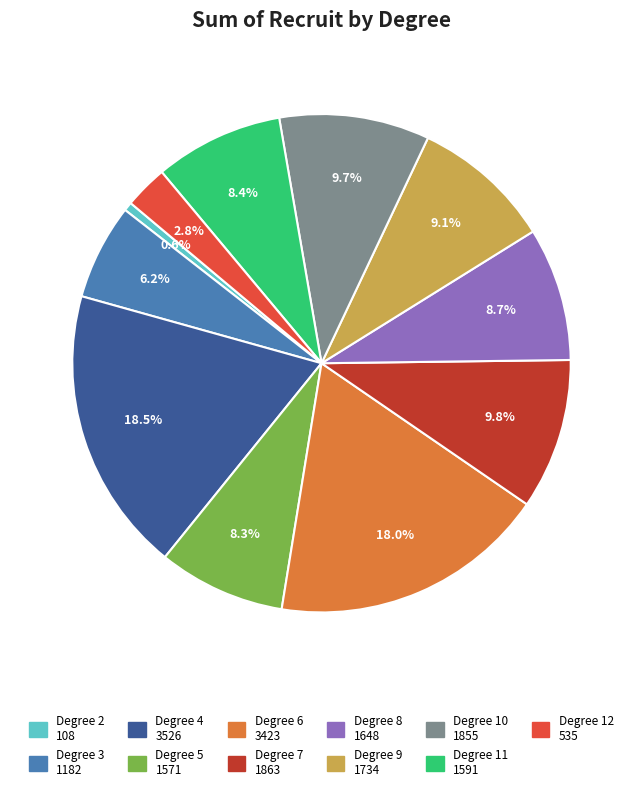

Is there a majority slice in this chart?

No